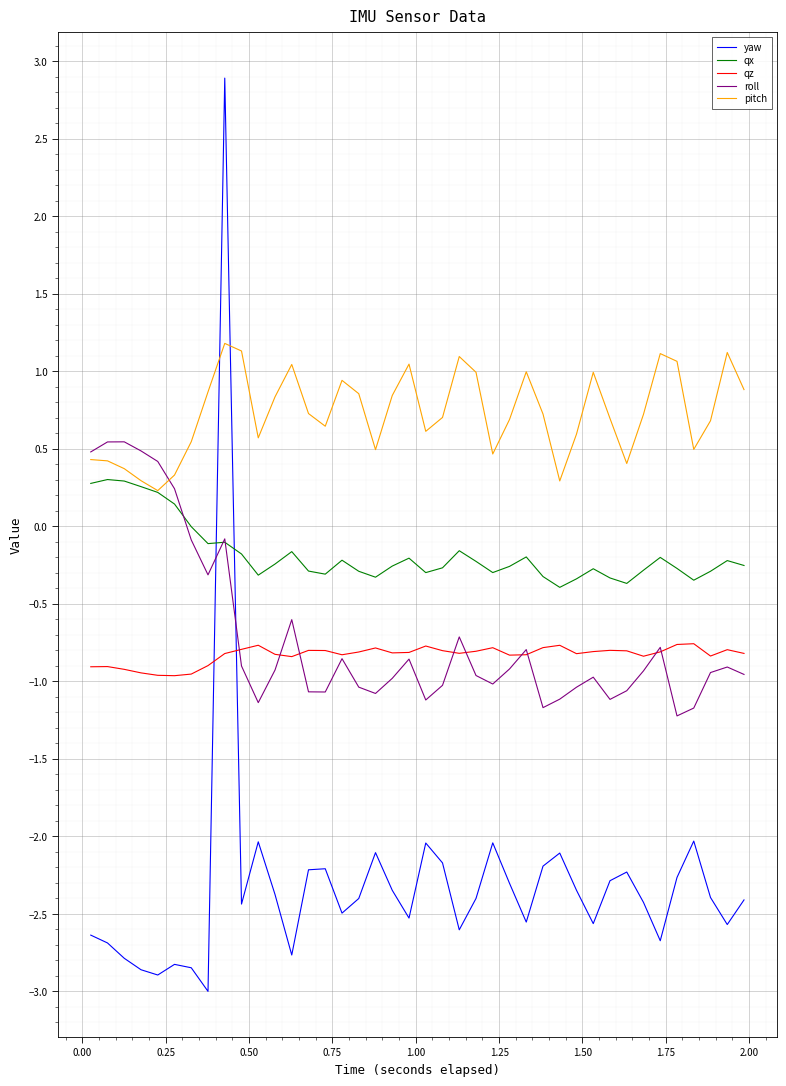

Which series has the largest total across all categories?

pitch